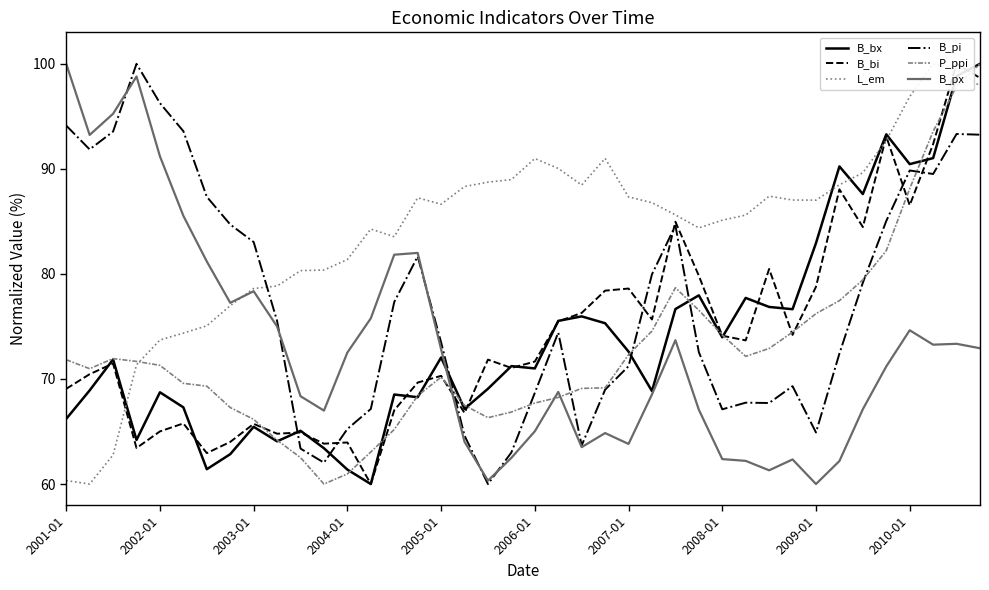

What position from the left is 18?

19